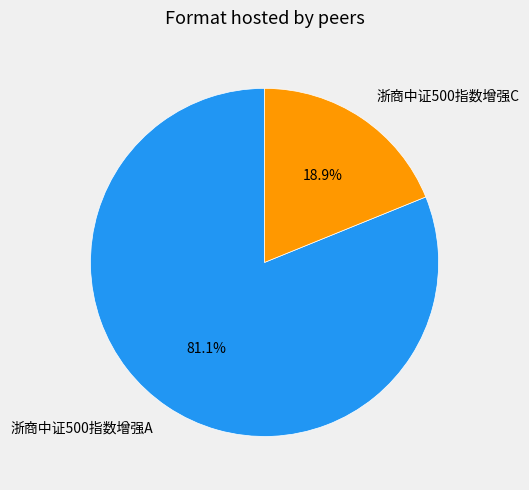

Is the sum of 浙商中证500指数增强C and 浙商中证500指数增强A greater than half?

Yes